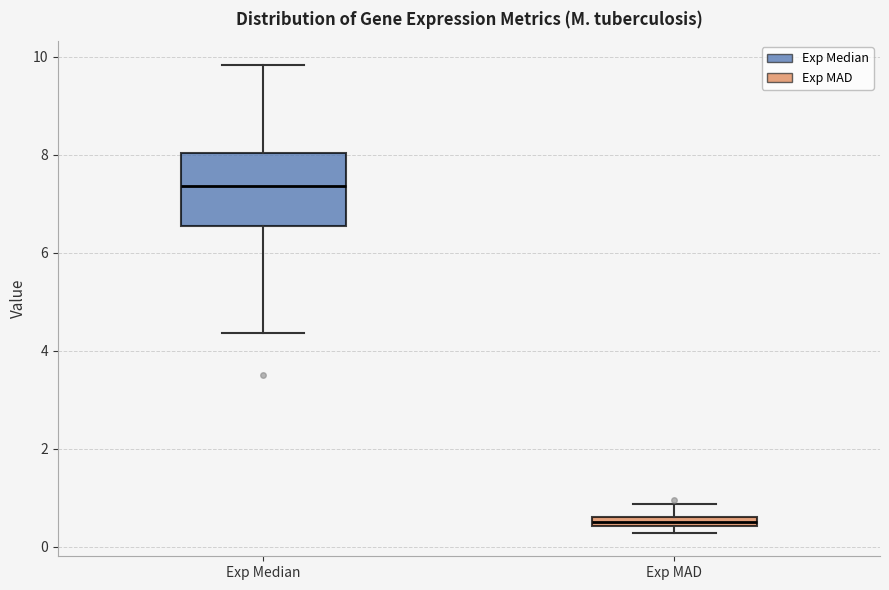

Where is the upper edge of the box for Exp Median on the y-axis? The values are not printed on the chart, so give them approximately, as read against the axis.

8.0